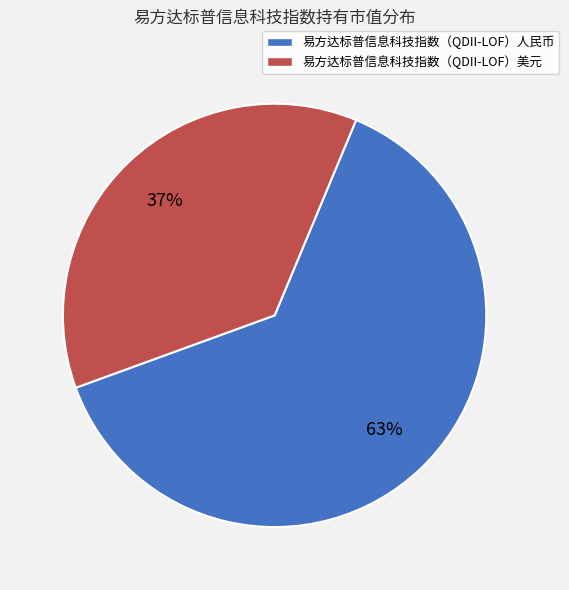

To the nearest percent, what percentage of the pie is 易方达标普信息科技指数（QDII-LOF）美元?

37%